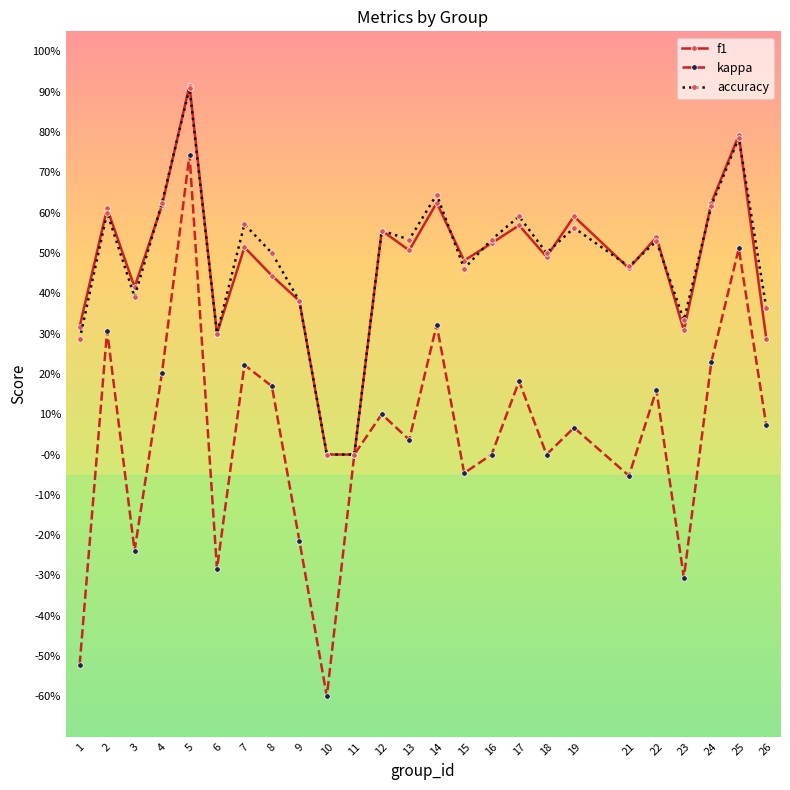

Does the chart have visible grid lines?

No